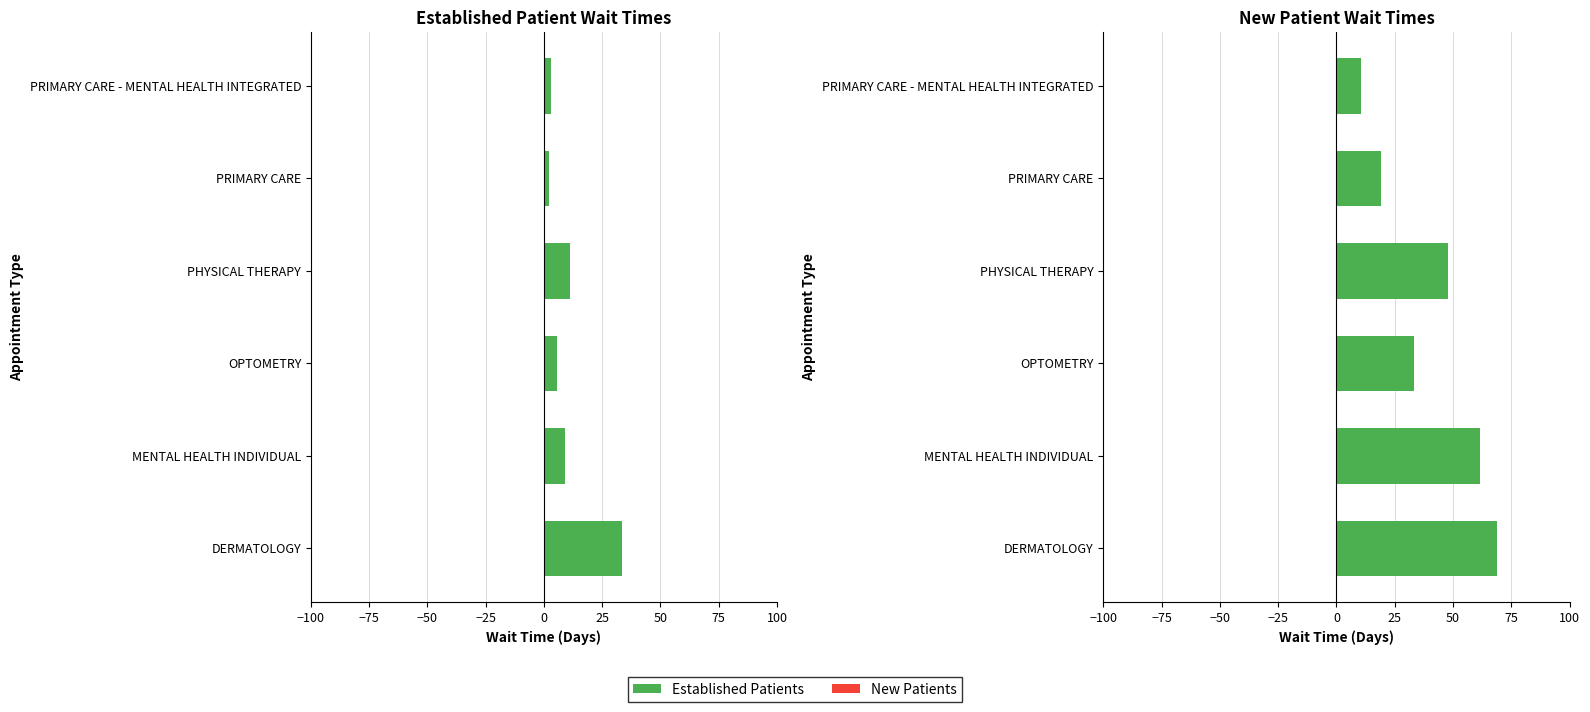

The Established Patients series shows 20.6 at −100. True or false?

False